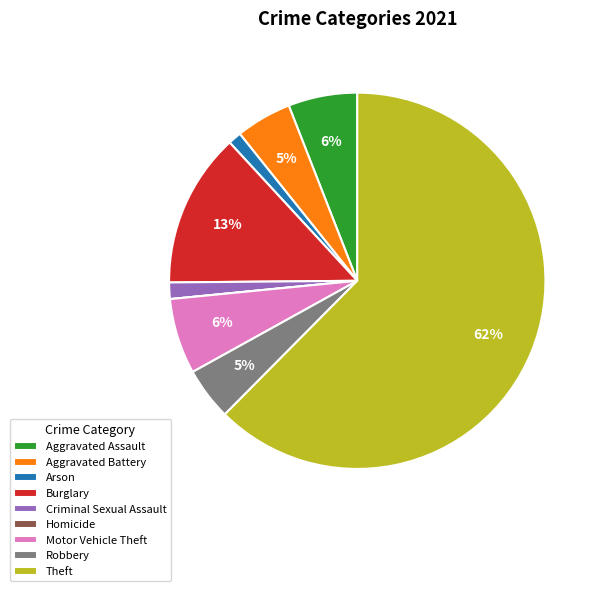

To the nearest percent, what percentage of the pie is Arson?

1%